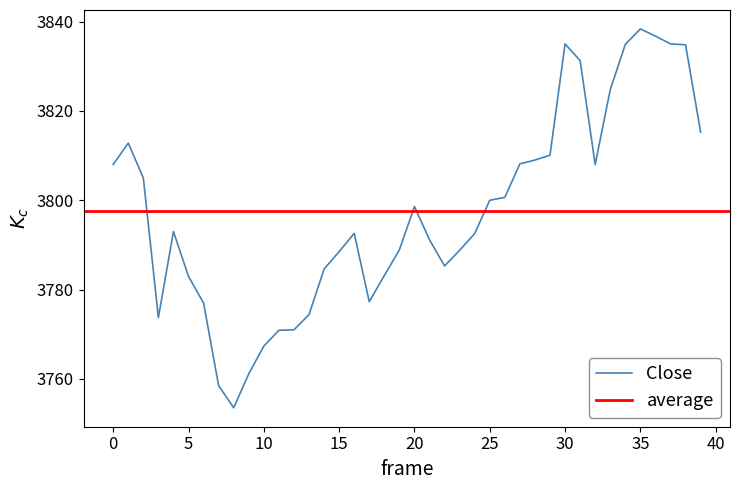

What is the average value?

3797.6